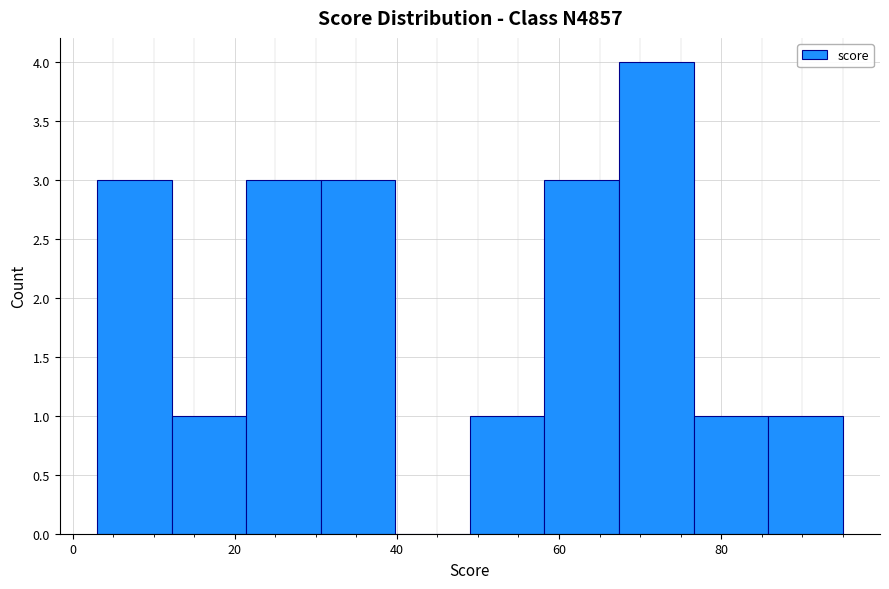

Reading left to right, transcribe this chart: for each bar, give the range it covers on the x-axis and its height. Neither the bar edges nor the heights are printed on the chart, so give them approximately, as read against the axes.

3.0 to 12.2: 3
12.2 to 21.4: 1
21.4 to 30.6: 3
30.6 to 39.8: 3
39.8 to 49.0: 0
49.0 to 58.2: 1
58.2 to 67.4: 3
67.4 to 76.6: 4
76.6 to 85.8: 1
85.8 to 95.0: 1